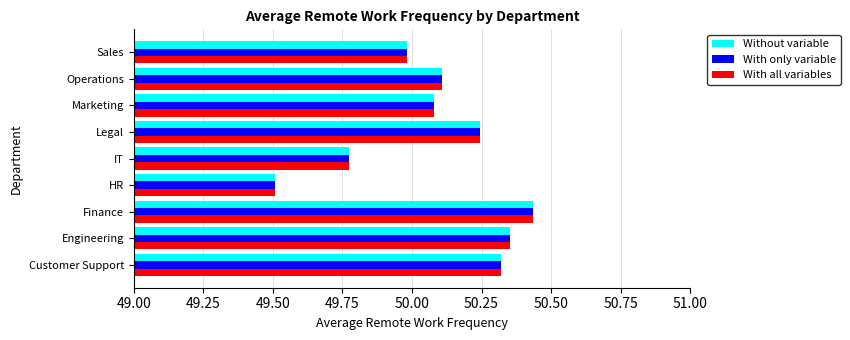

What is the approximate value of With only variable at Operations?

50.1